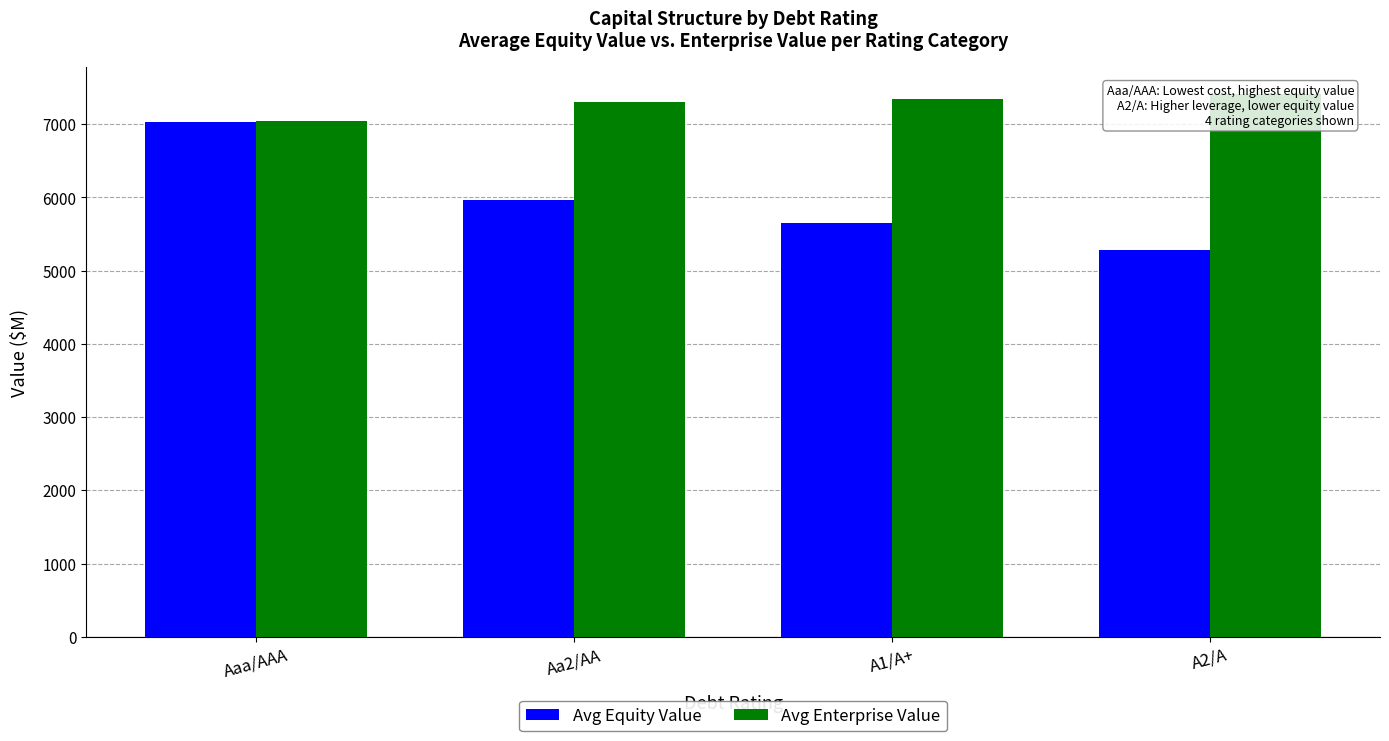

Reading right to left, list all the values displayed in this chart.

Avg Equity Value: 5285.6	5657.4	5963.9	7031.0
Avg Enterprise Value: 7408.4	7344.6	7308.5	7047.1